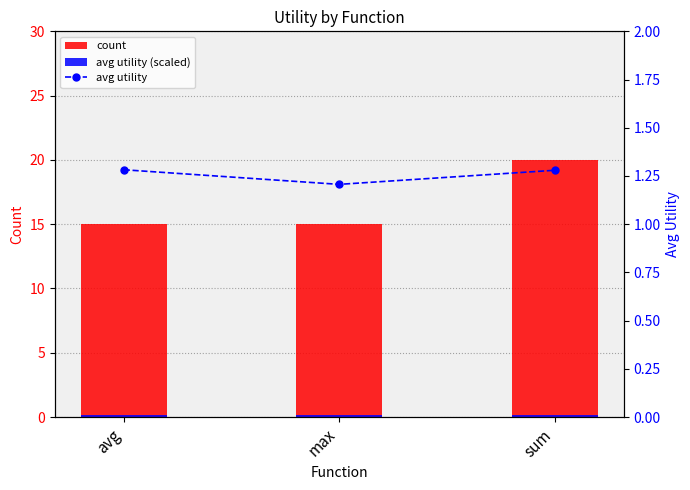

The value of avg utility (scaled) at max is 0.1. True or false?

False